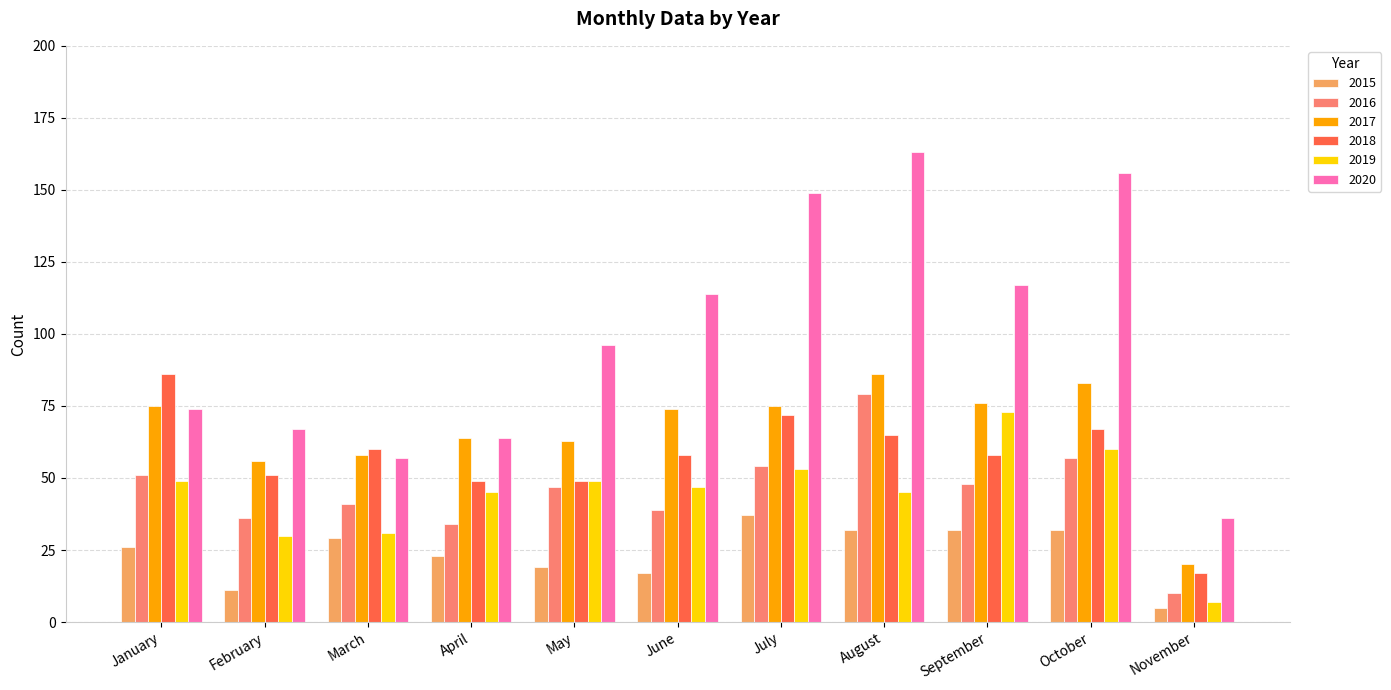

What is the difference between the highest and lowest values at July?

112